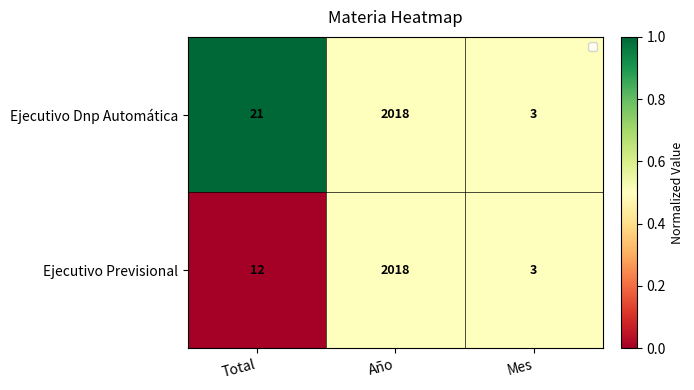

At Total, list the series in order from largest to smallest.

Ejecutivo Dnp Automática, Ejecutivo Previsional